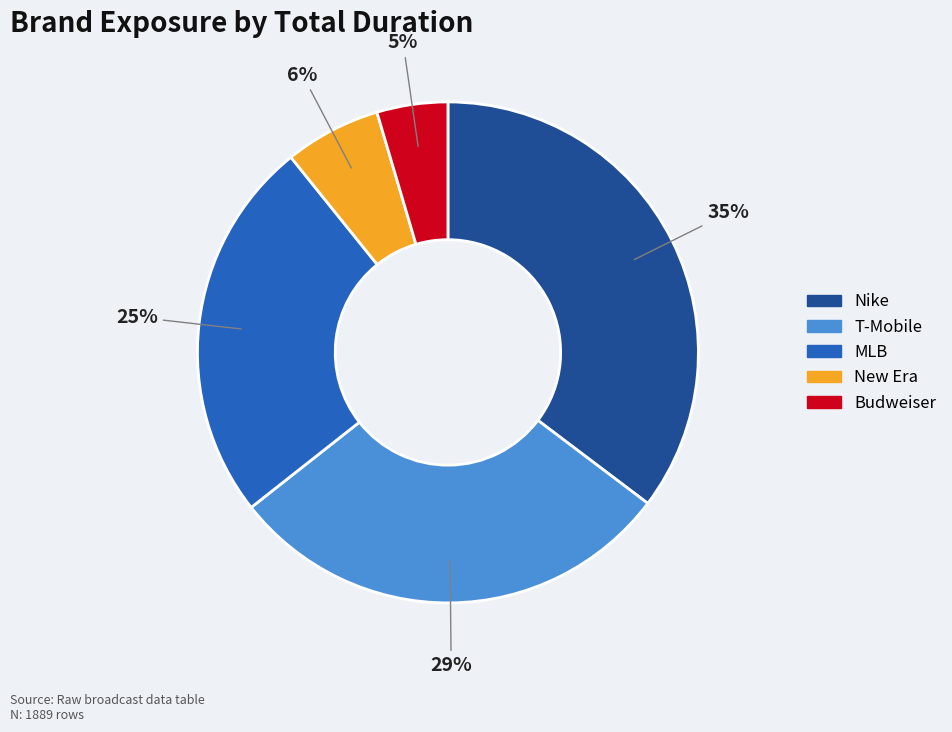

The MLB slice represents 25% of the pie. True or false?

True